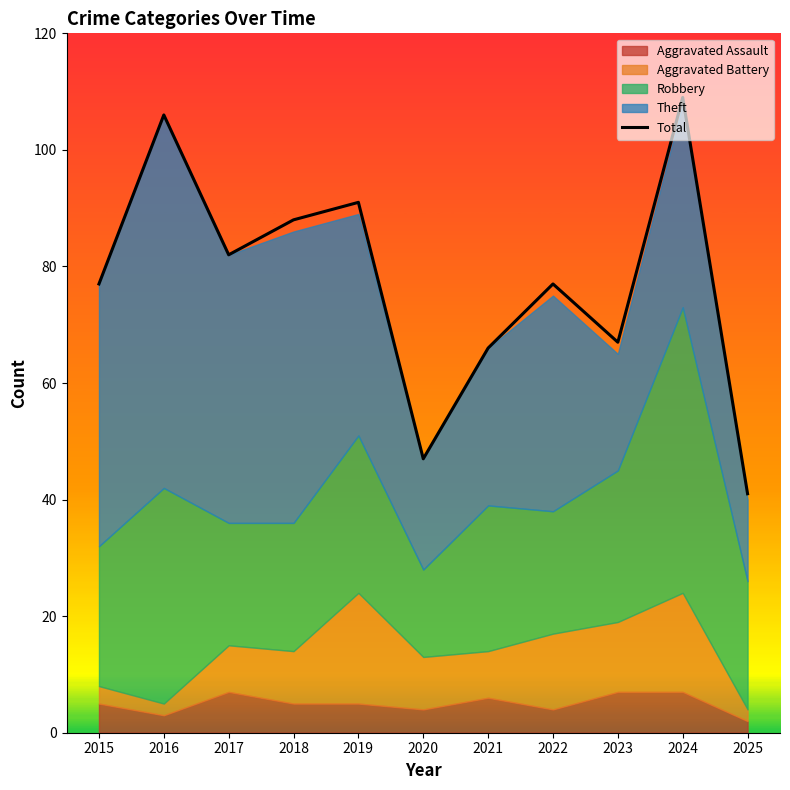

How many interior local valleys (lower than both neighbors) does the data have?

3